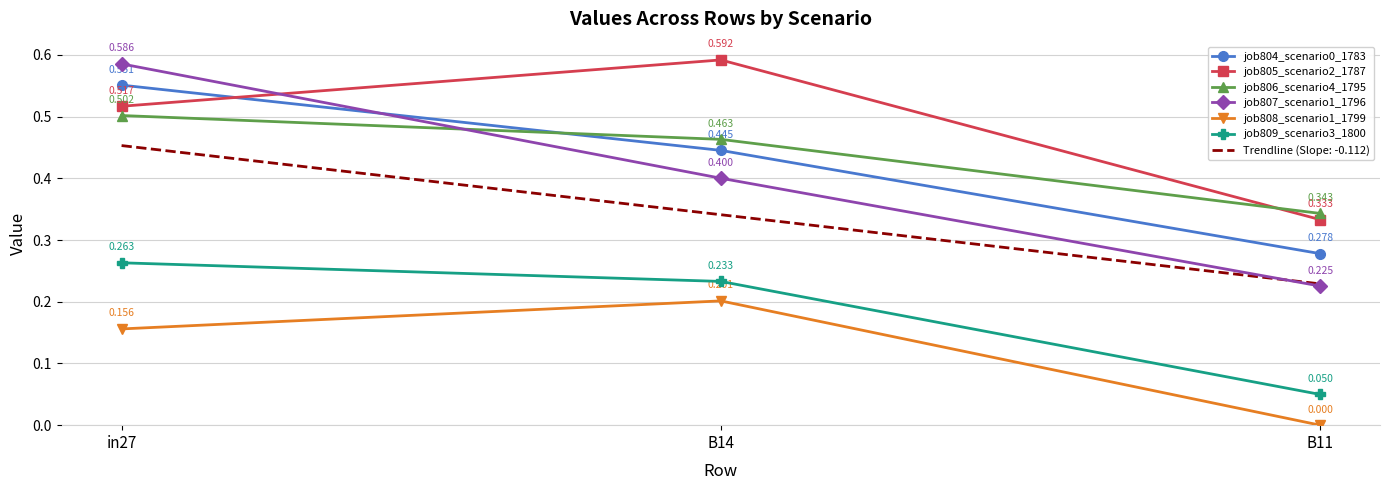

Is the value of job808_scenario1_1799 at B14 greater than the value of job809_scenario3_1800 at B14?

No